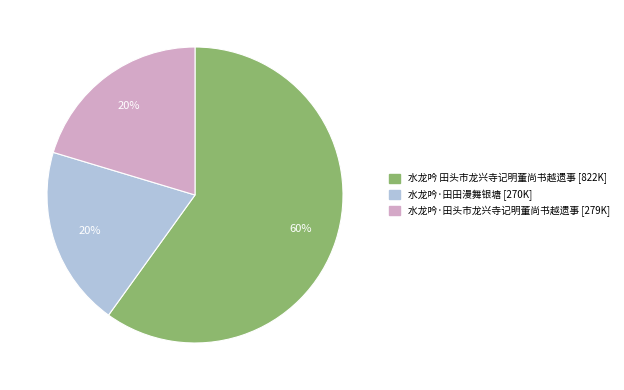

Do 水龙吟·田田漫舞银塘 and 水龙吟 田头市龙兴寺记明董尚书越遗事 together represent more than half of the pie?

Yes